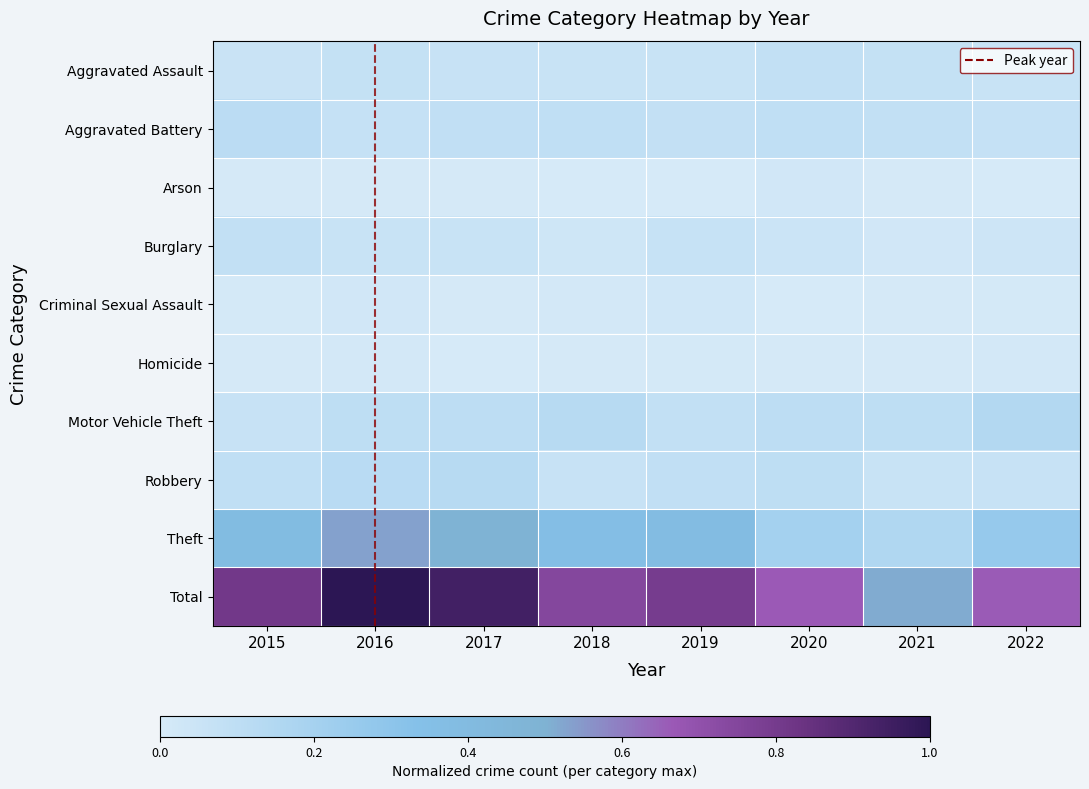

What is the total value across all series at 2015?

1.6